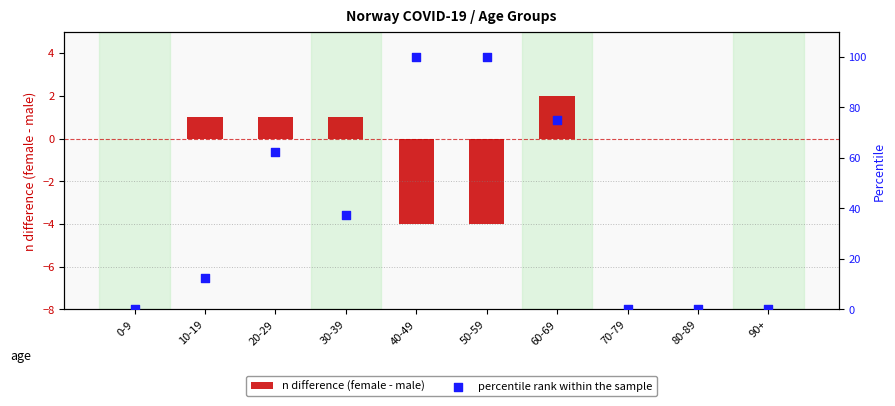

Is the value of percentile rank within the sample at 0-9 greater than the value of n difference (female - male) at 70-79?

No